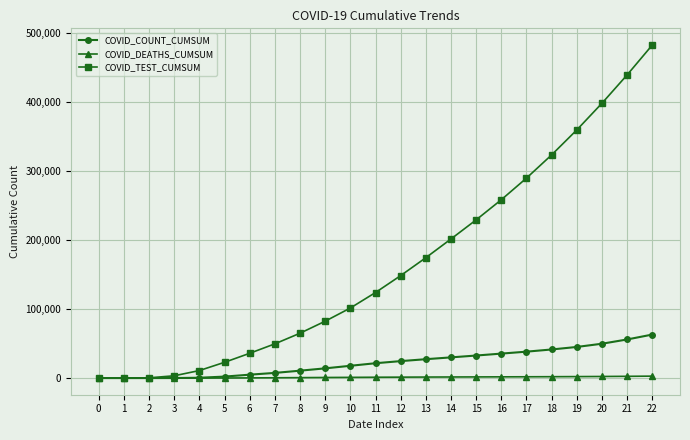

At how many categories does at least one series exceed 143073?

11